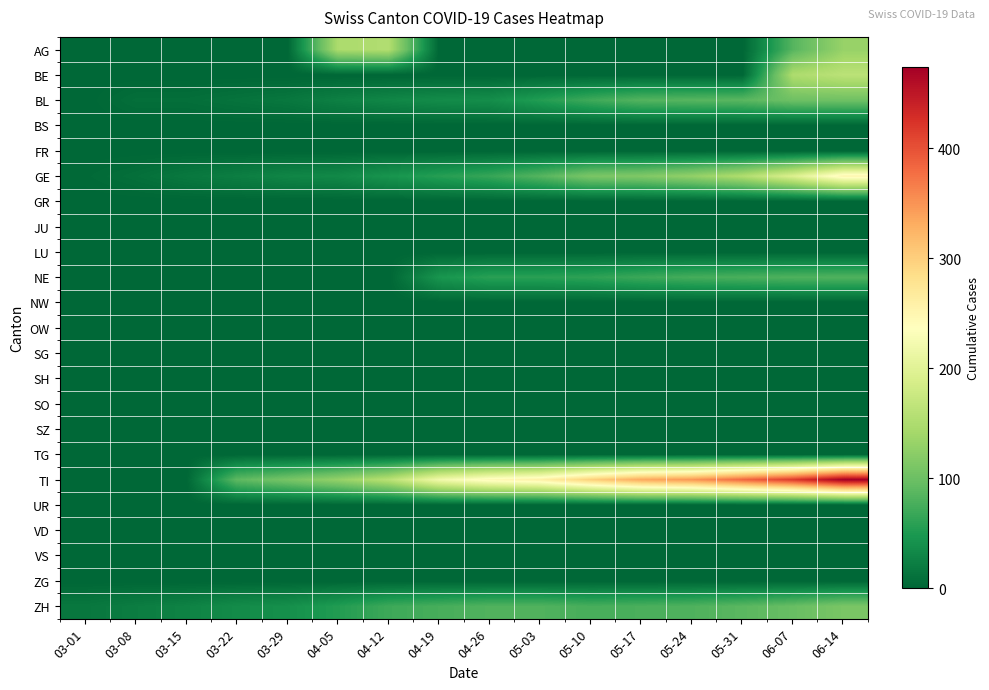

How many categories are shown in the chart?

16